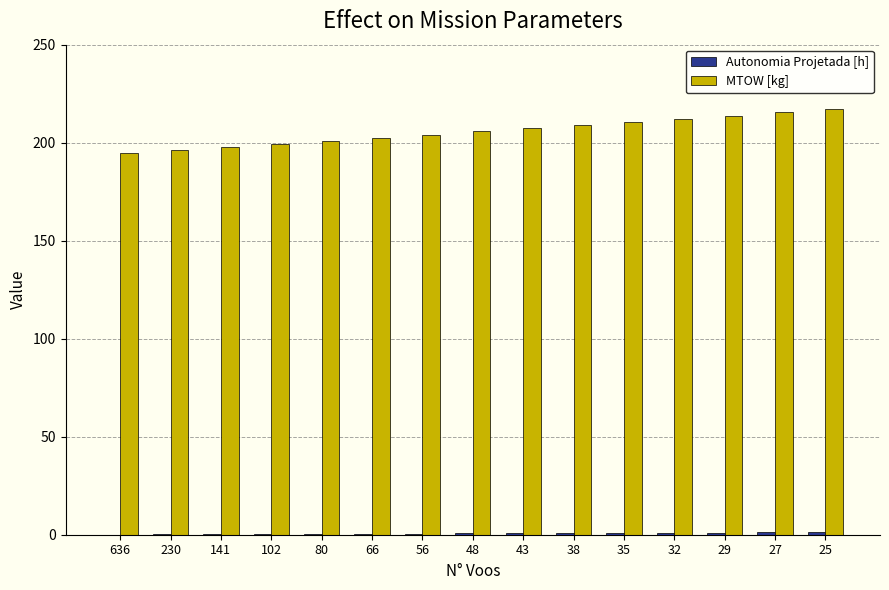

The MTOW [kg] series shows 194.8 at 636. True or false?

True